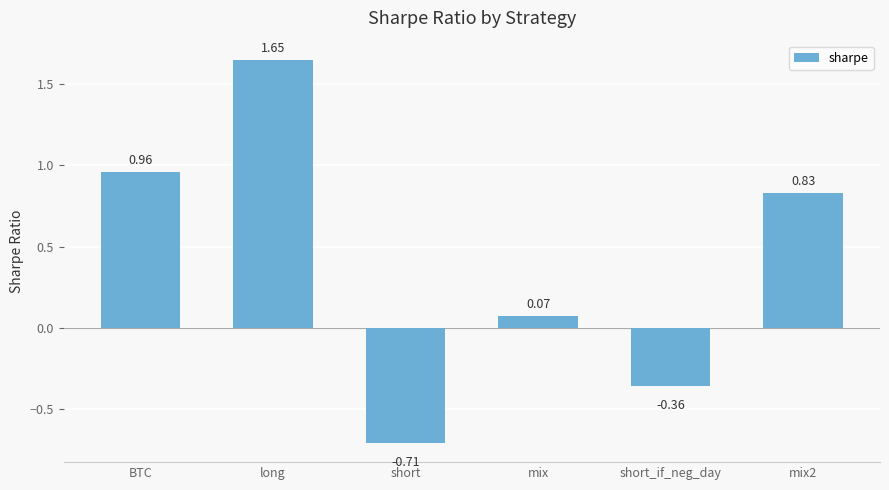

Count the number of values greater than 0.

4